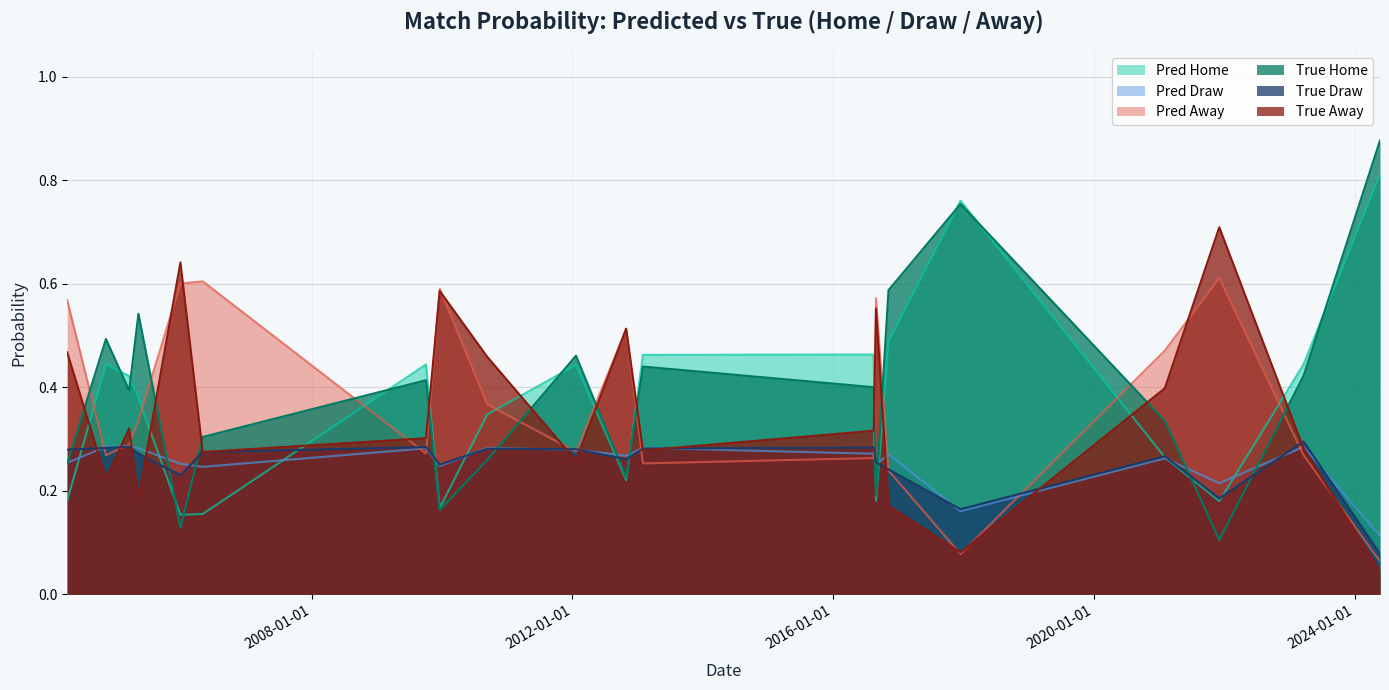

At which label does YpredD reach its minimum?

19/05/2024